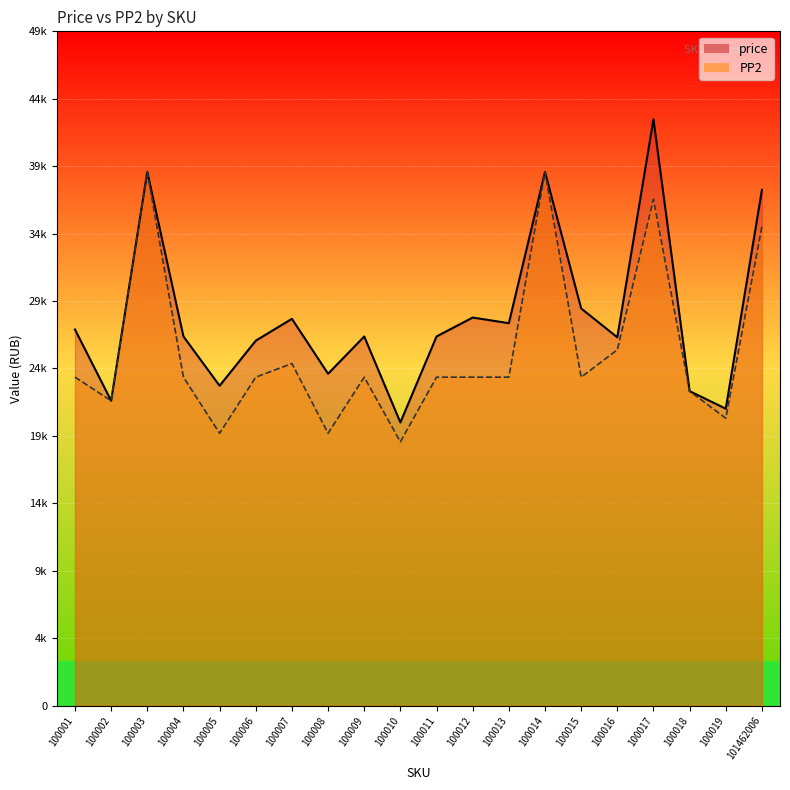

At which category is the sum across all series the highest?

100017